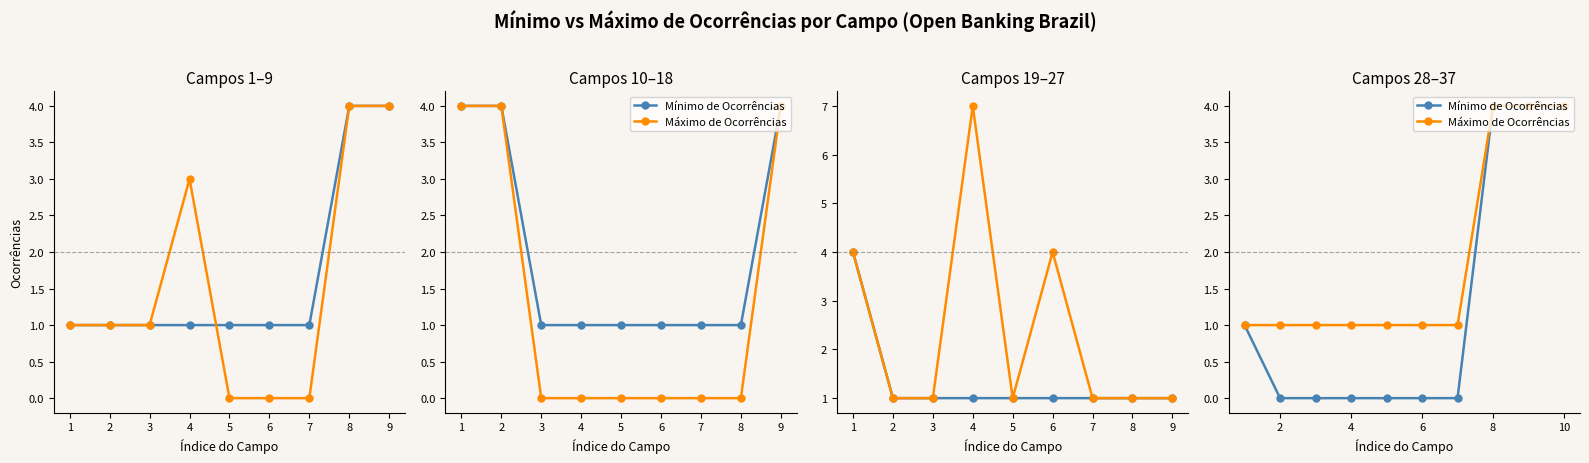

True or false: Máximo de Ocorrências has a value of 1 at 0.

False